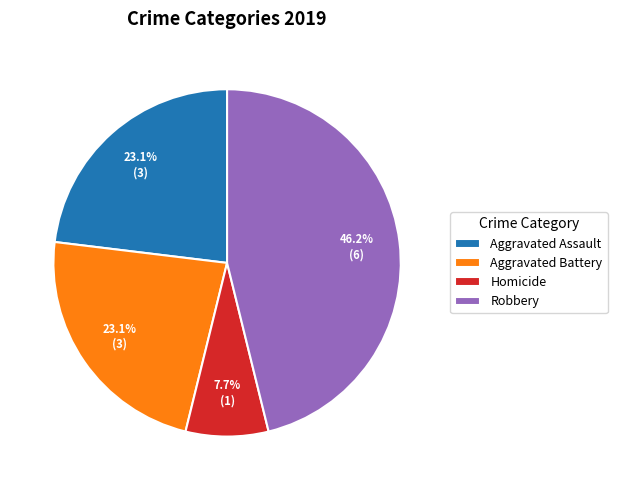

True or false: Homicide accounts for 8% of the total.

True